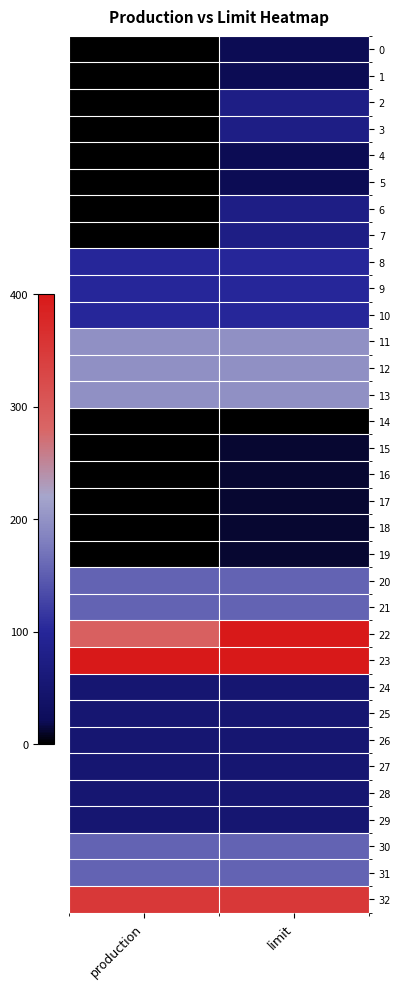

Which series has the largest range (max minus min)?

22